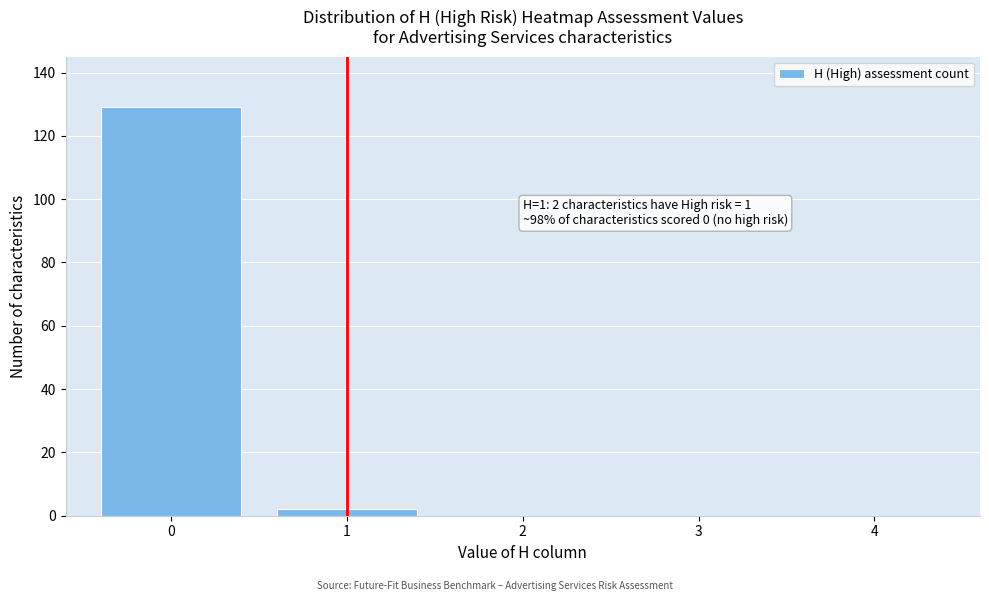

Reading left to right, list all the values displayed in this chart.

0=129	1=2	2=0	3=0	4=0